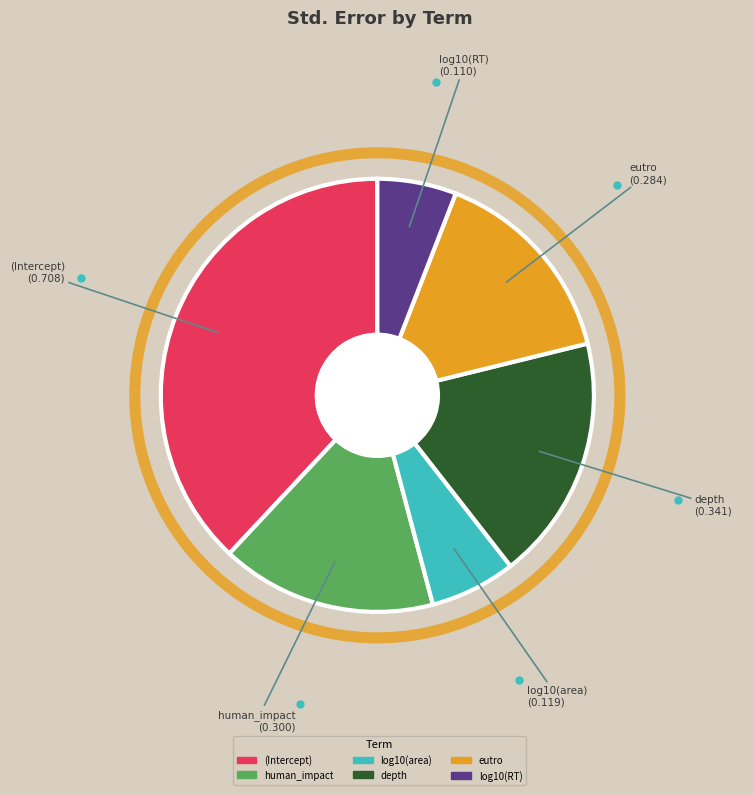

Which category has the smallest portion of the pie?

log10(RT)